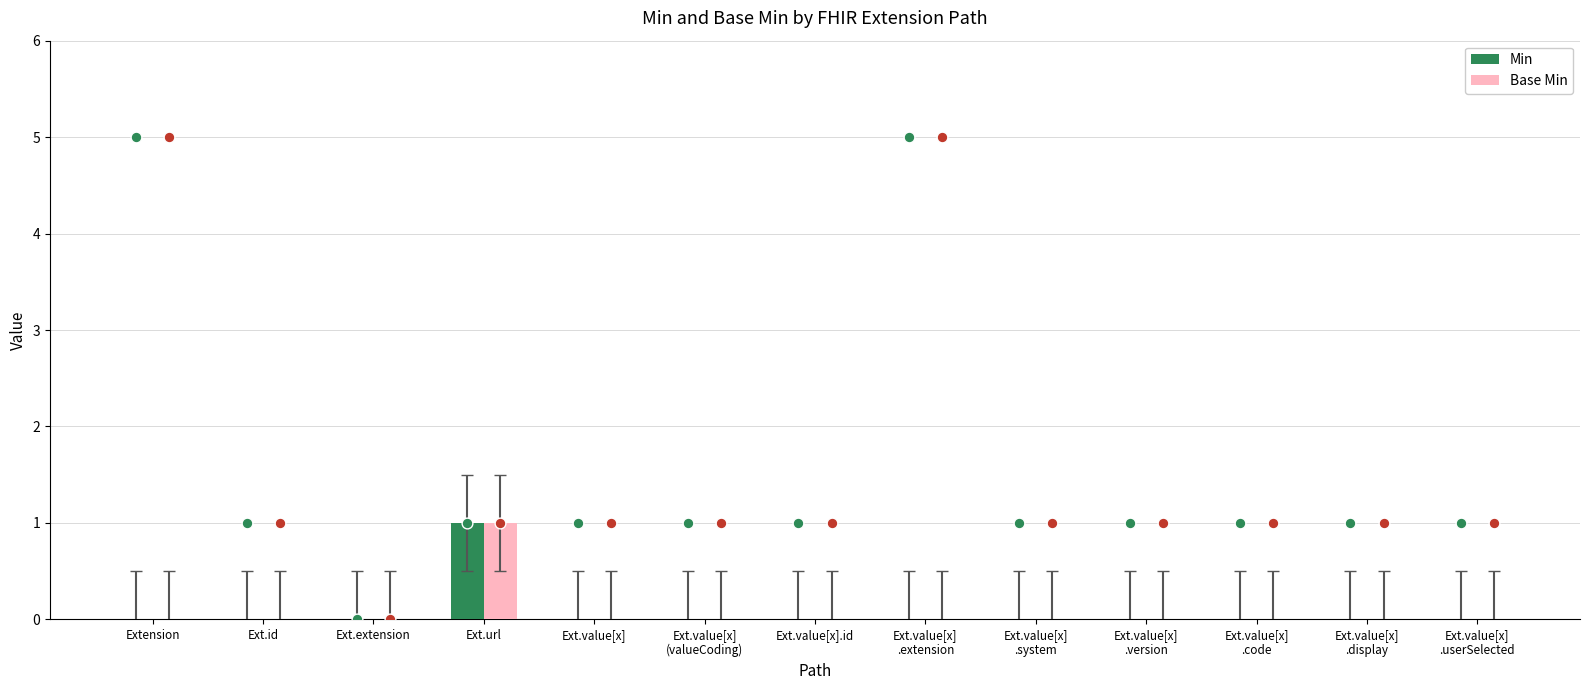

Which series reaches the minimum Y coordinate?

Min